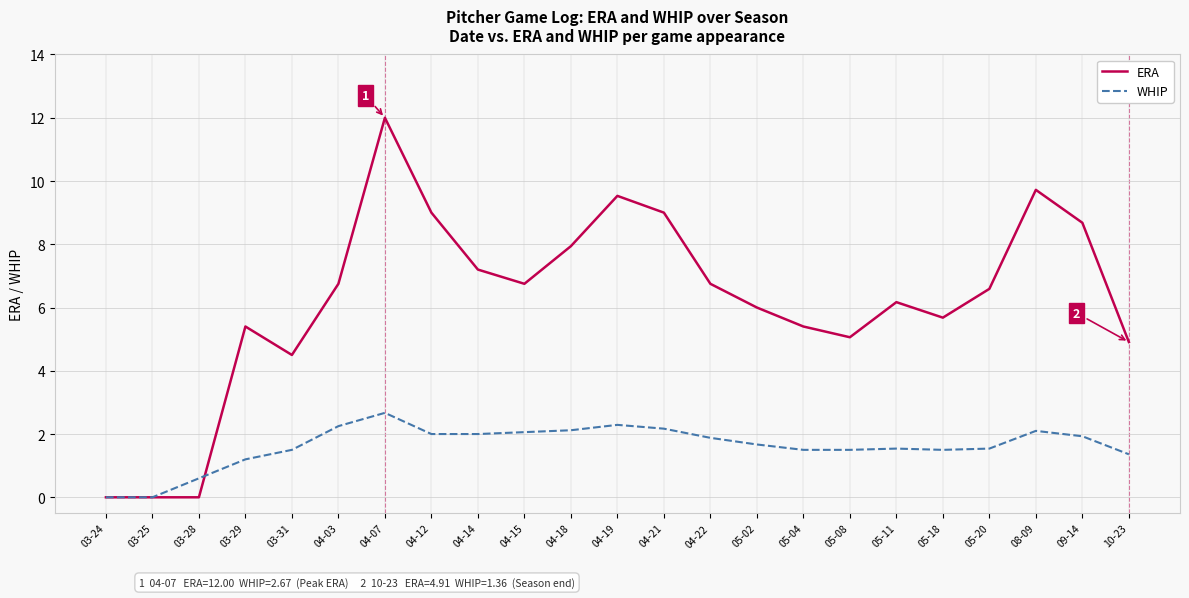

What is the average value of the ERA series?

6.2